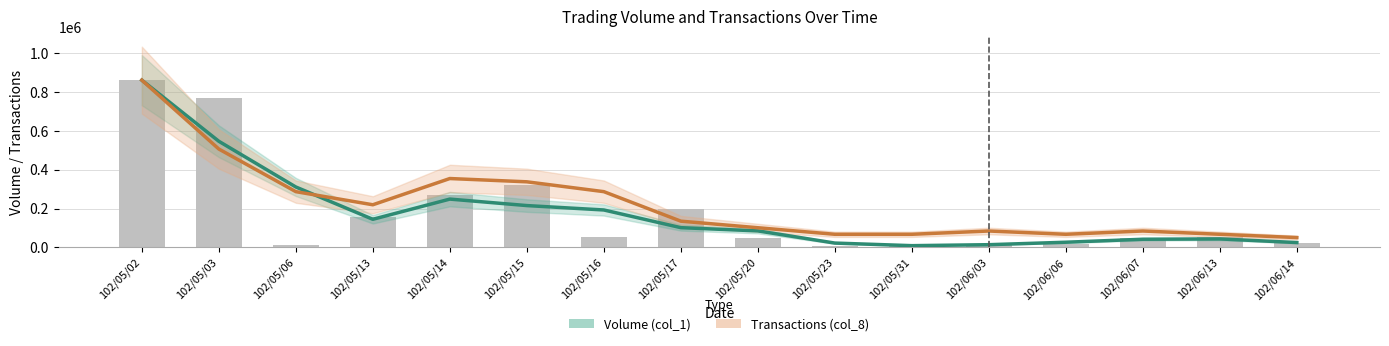

Where does the Volume (col_1) series first go above 101666?

102/05/02